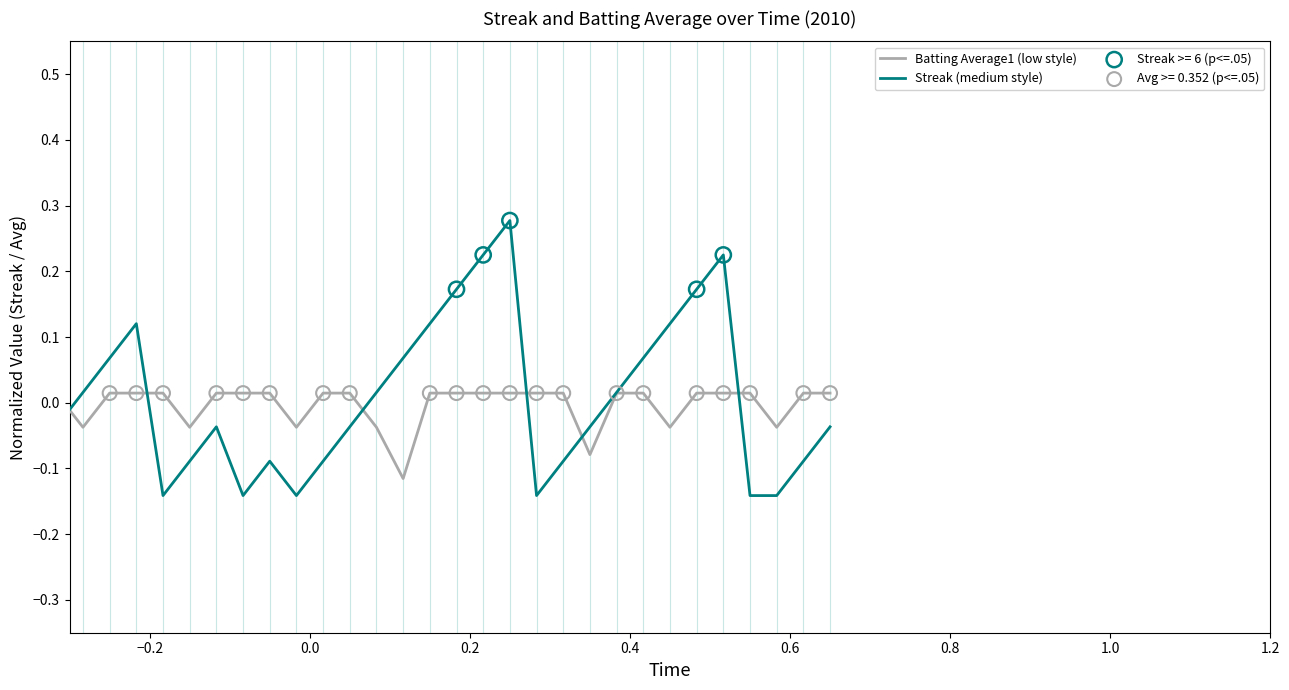

List the series in order of their peak value, lowest first.

Batting Average1 (low style), Streak (medium style)